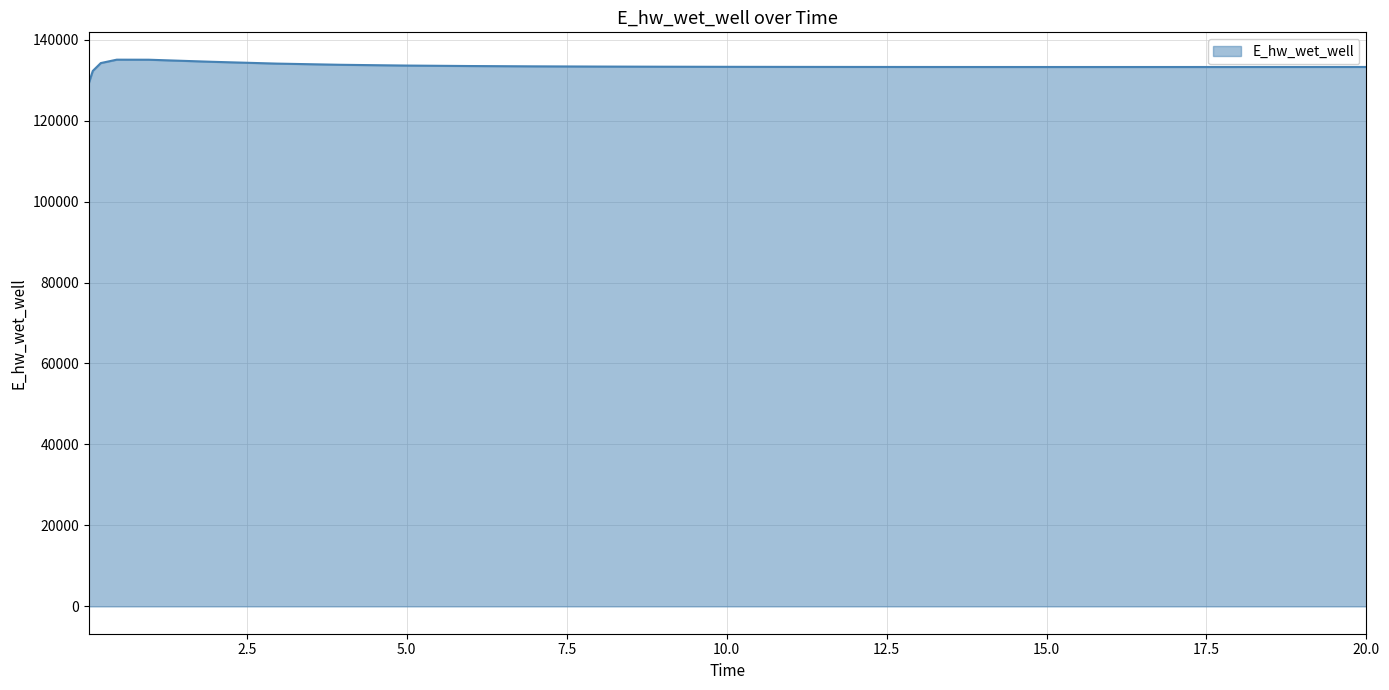

What is the maximum value shown in the chart?

135040.9